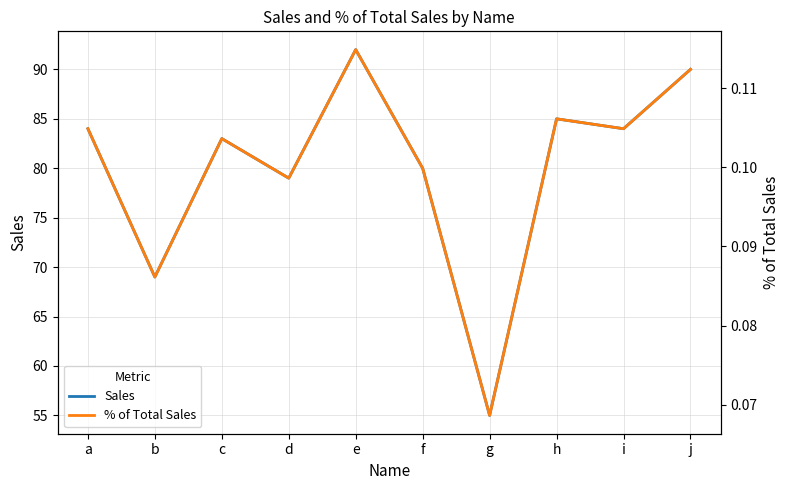

Where is the first local maximum for % of Total Sales?

c